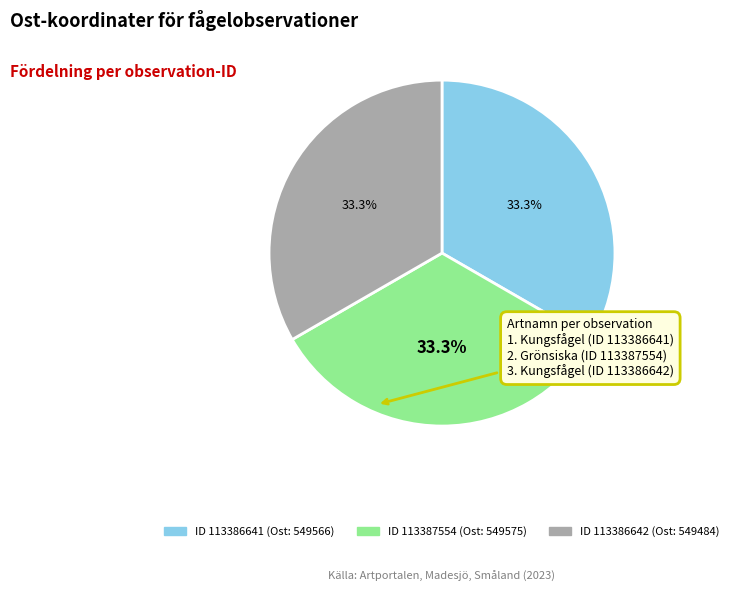

Does any single category account for the majority?

No